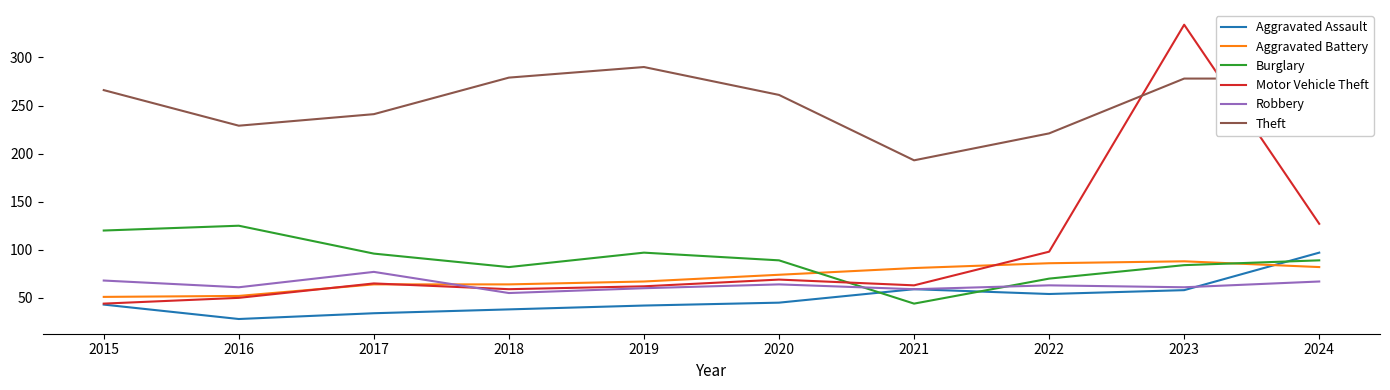

What is the maximum value shown in the chart?

334